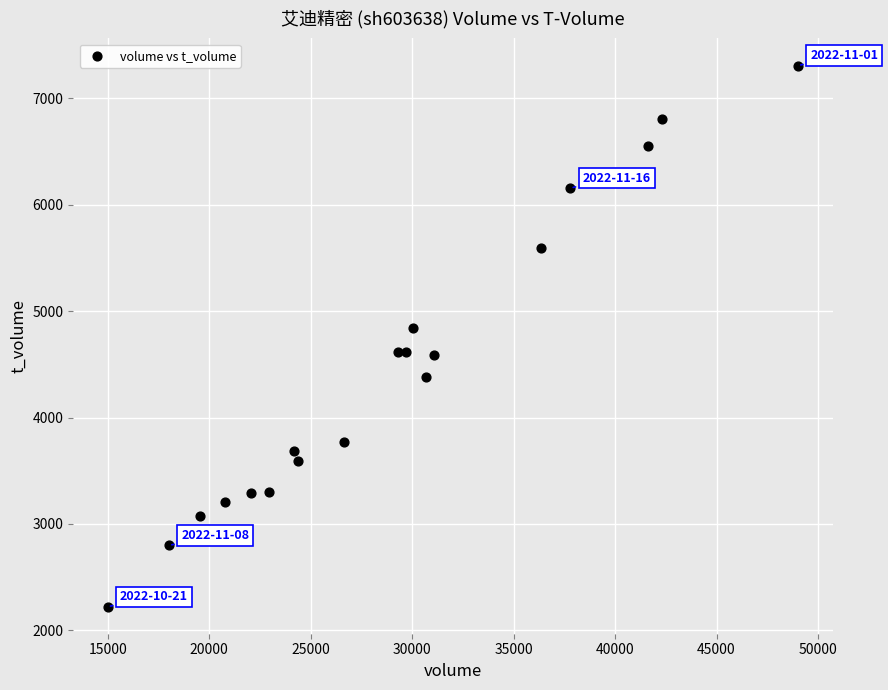

What Y value in the scatter plot is closest to 4766?

4838